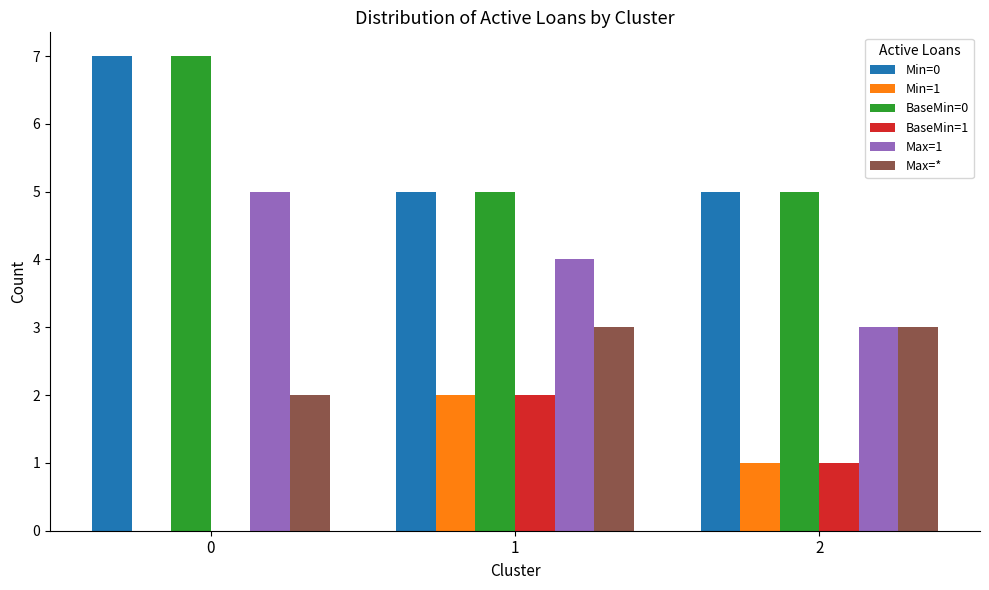

What is the sum of all Max=* values?

8